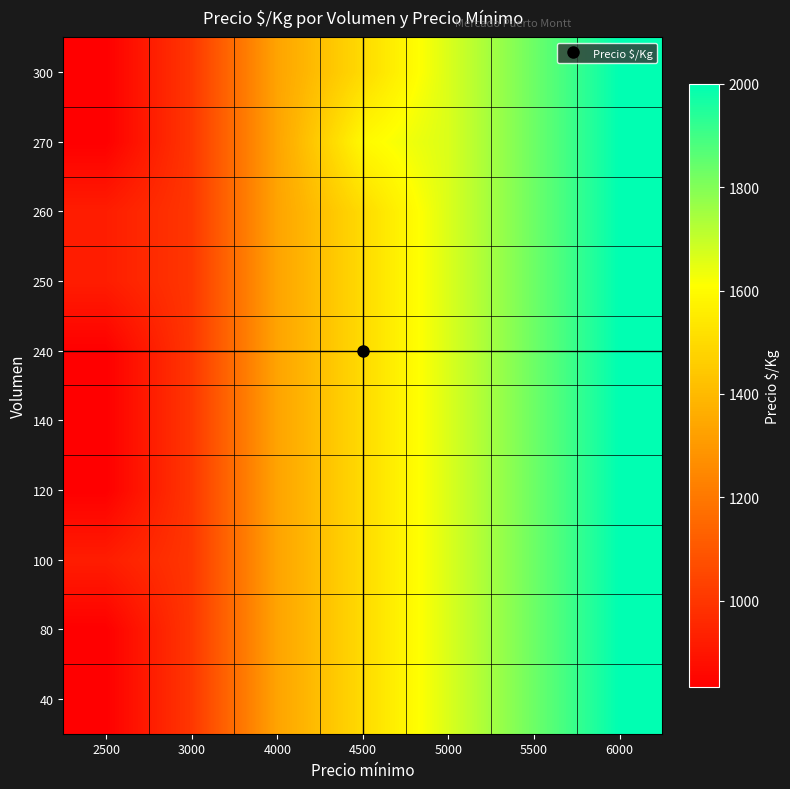

At how many categories does at least one series exceed 1261?

5